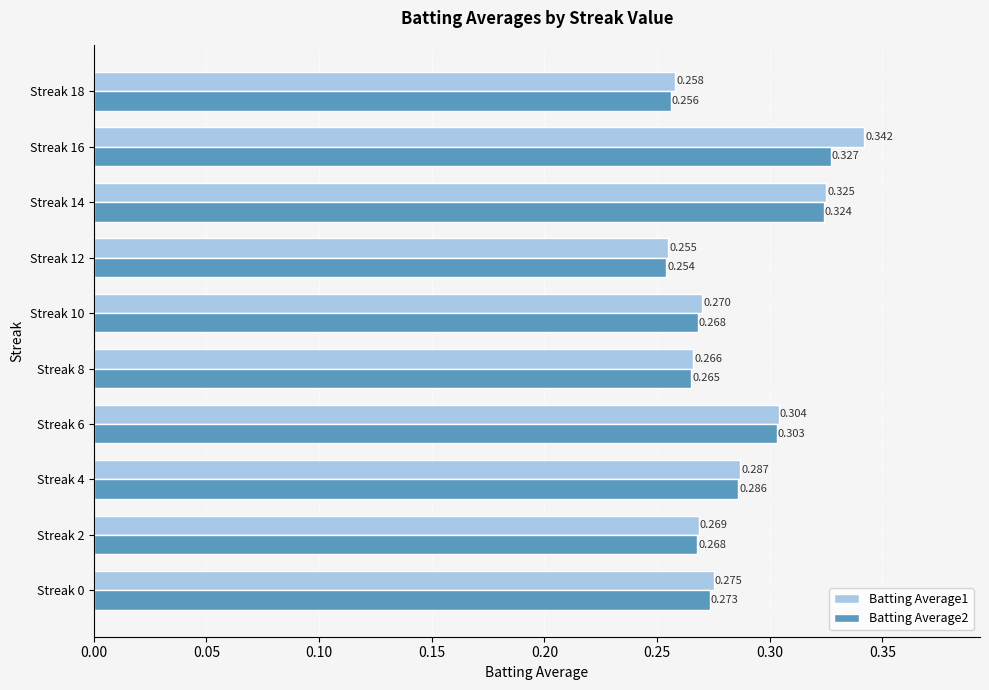

How many Batting Average1 values are between 0 and 1?

10